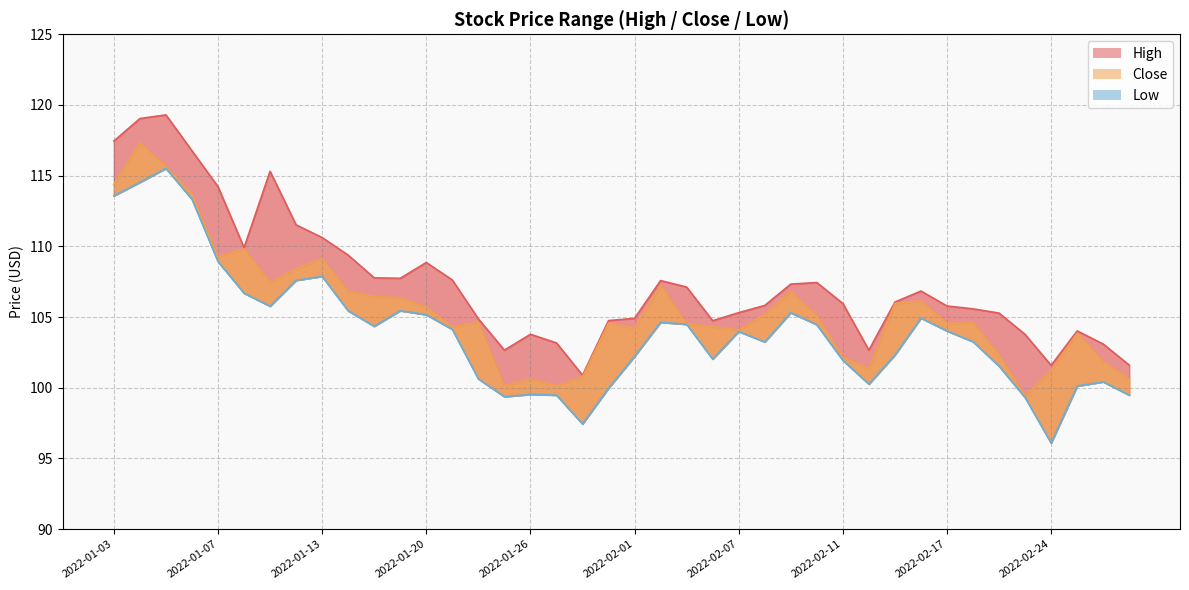

What is the difference between the highest and lowest values at 2022-01-31?

4.8